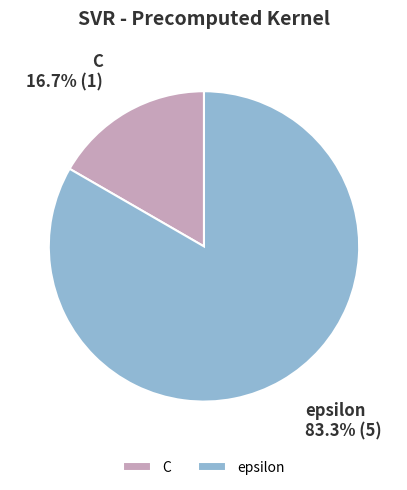

Which has a higher value, C or epsilon?

epsilon